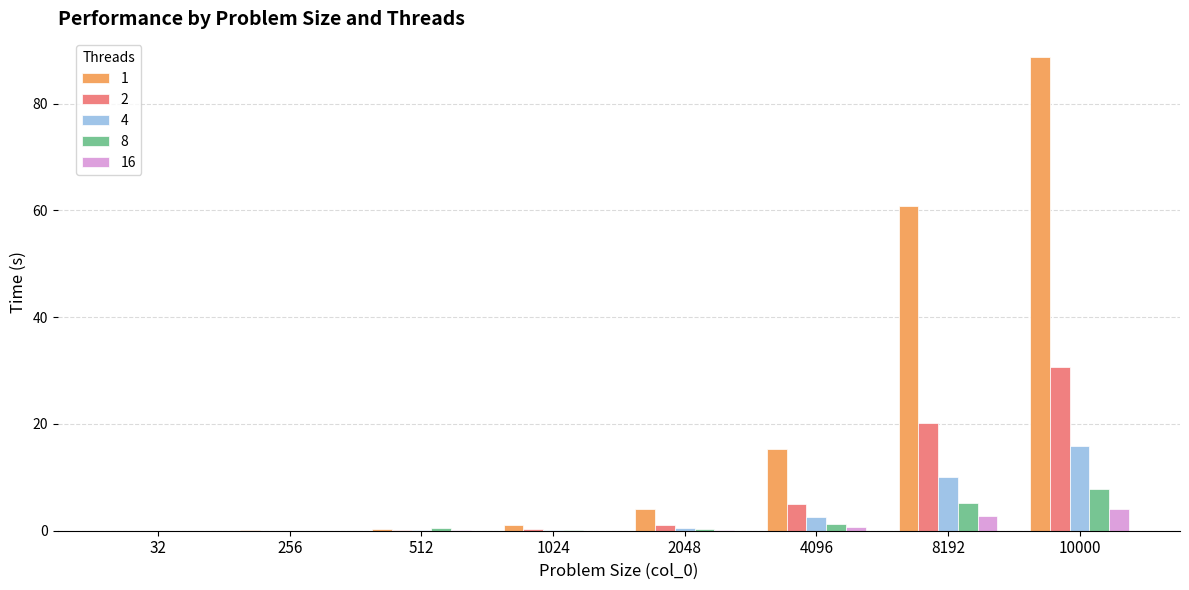

What is the sum of all 1 values?

170.5